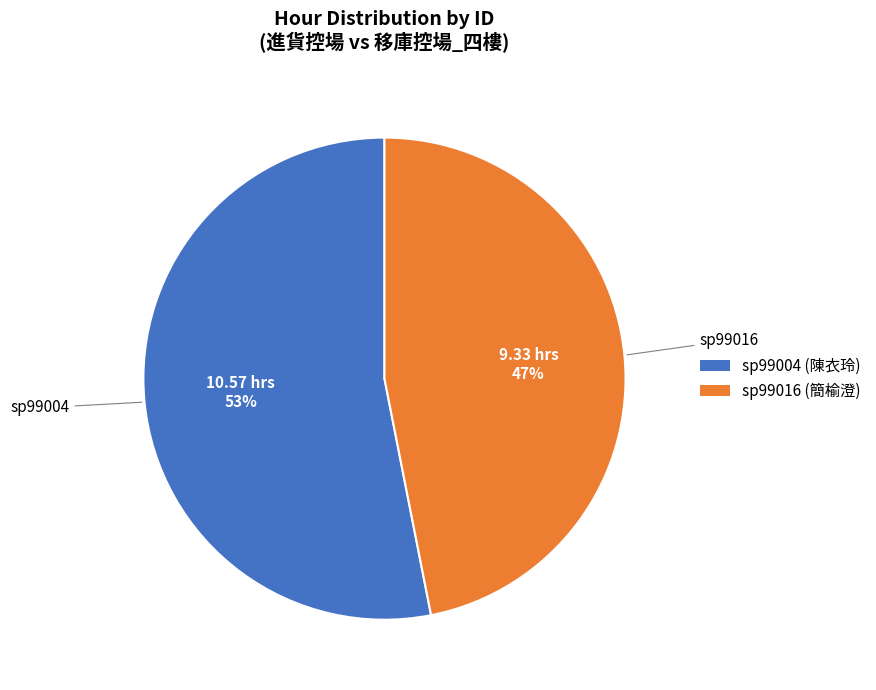

Does sp99016 account for over 50% of the chart?

No